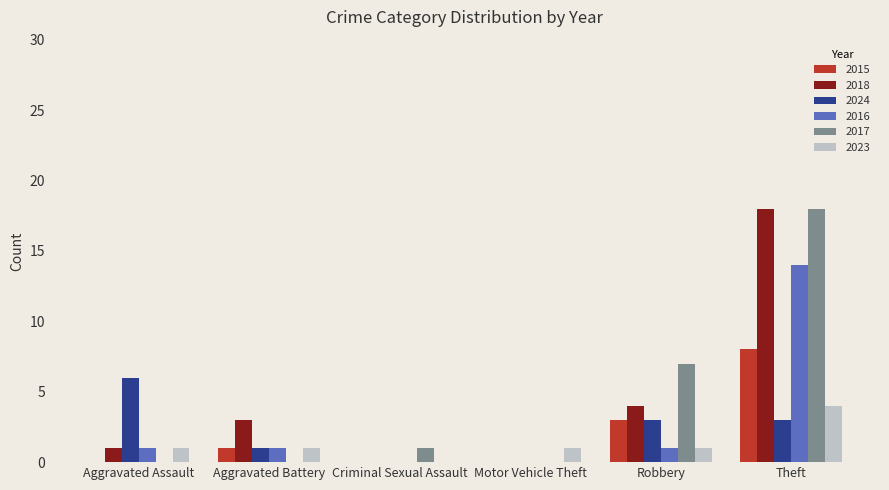

True or false: 2015 has a value of 1 at Aggravated Battery.

True